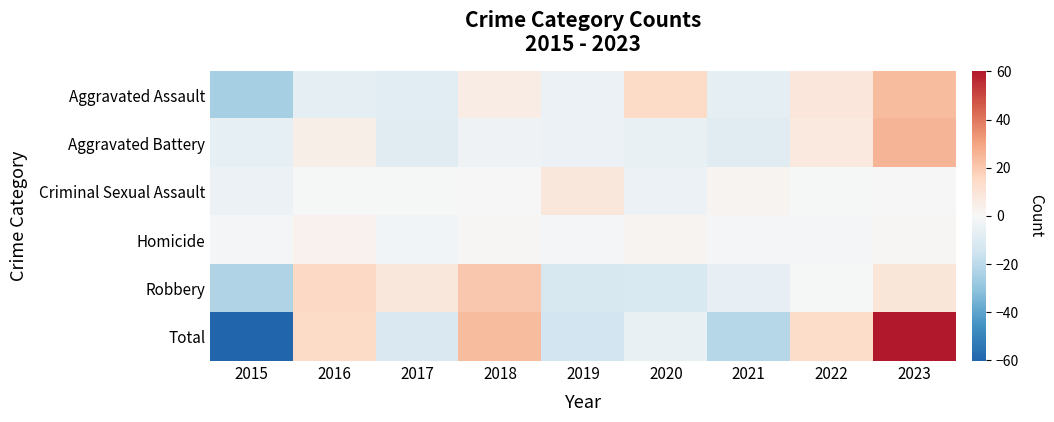

Which has a higher value, 2023 or 2015?

2023